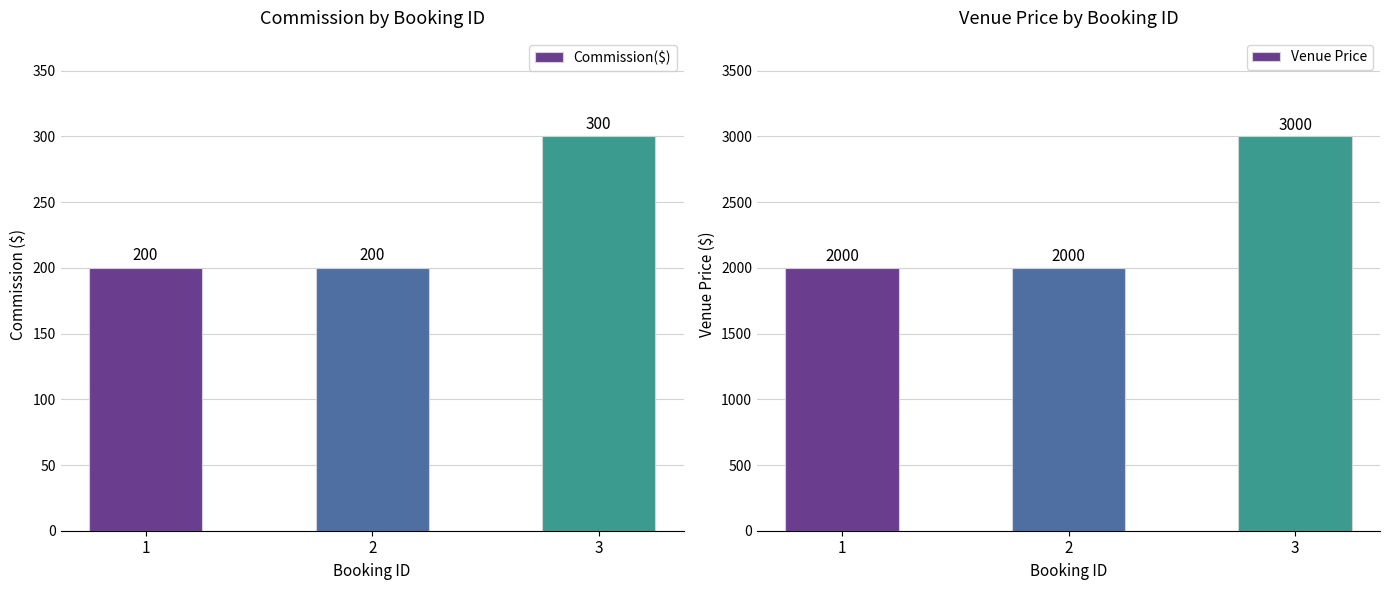

What is the sum of the Venue Price values at 3 and 1?

5000